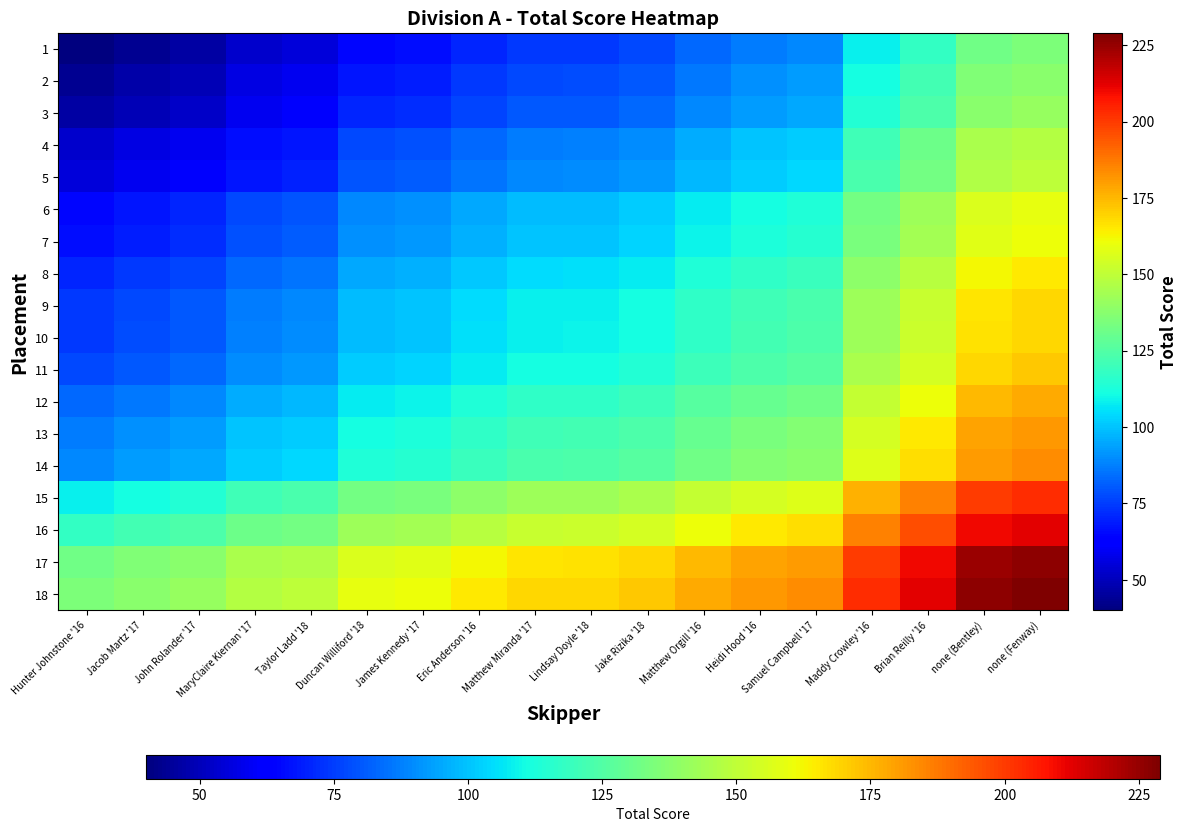

Count the number of data series in this chart.

18